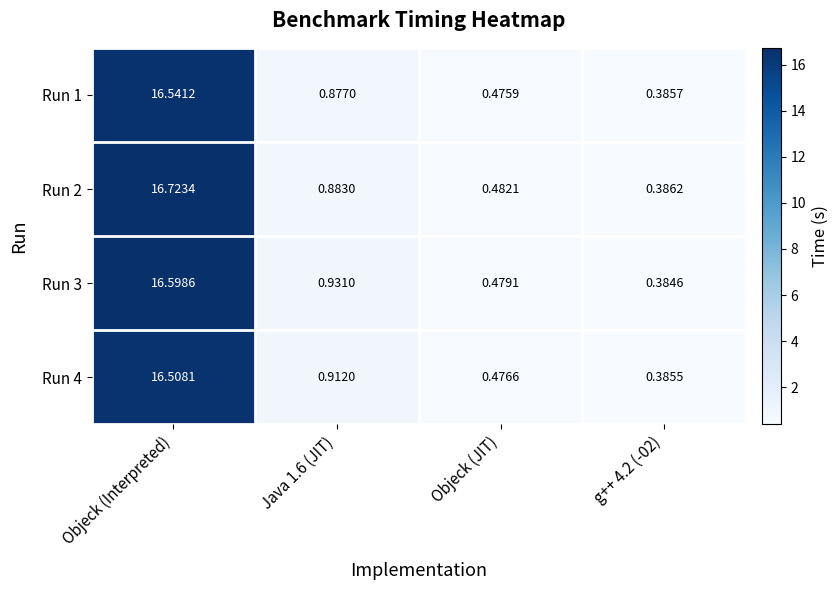

At which category is the sum across all series the highest?

Objeck (Interpreted)